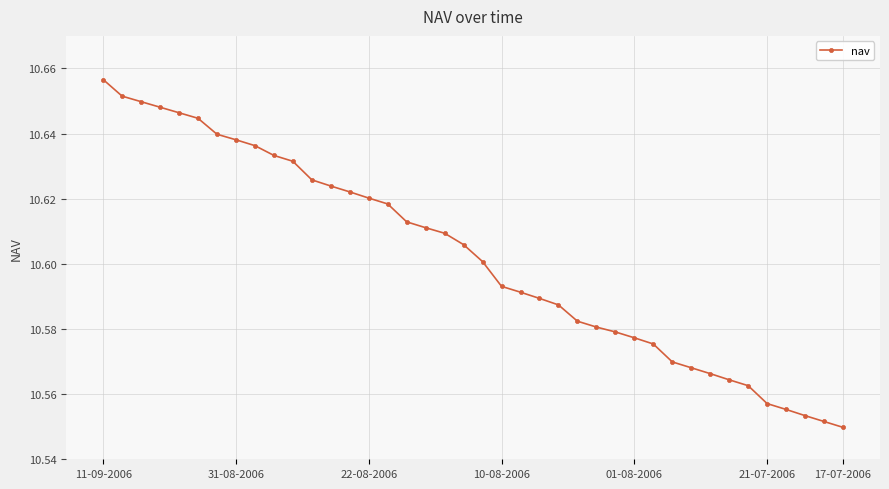

True or false: the data has more than 2 interior local peaks.

False